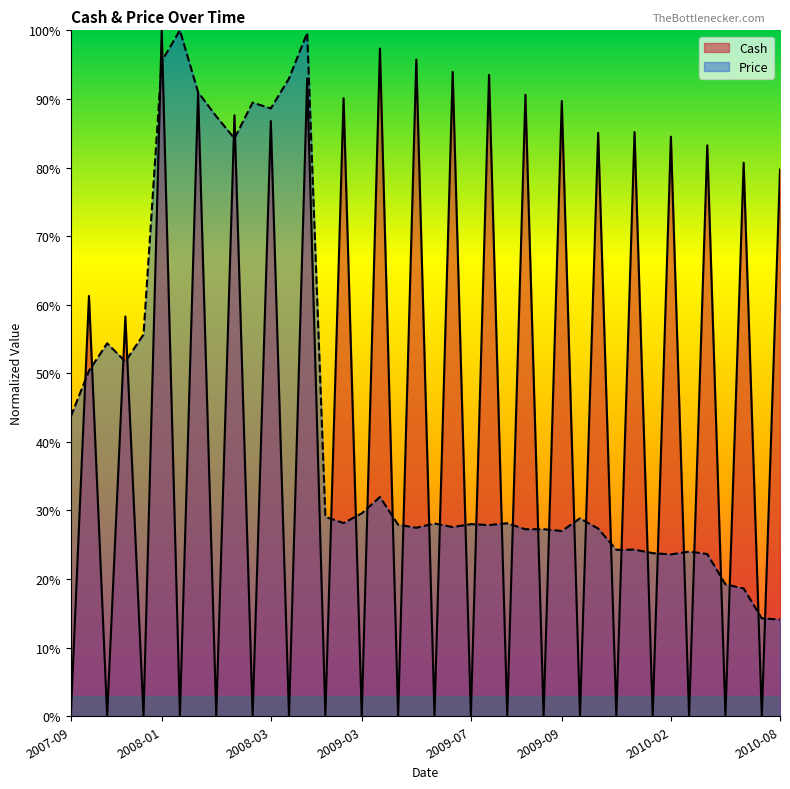

Does the chart display data point markers on the line(s)?

No